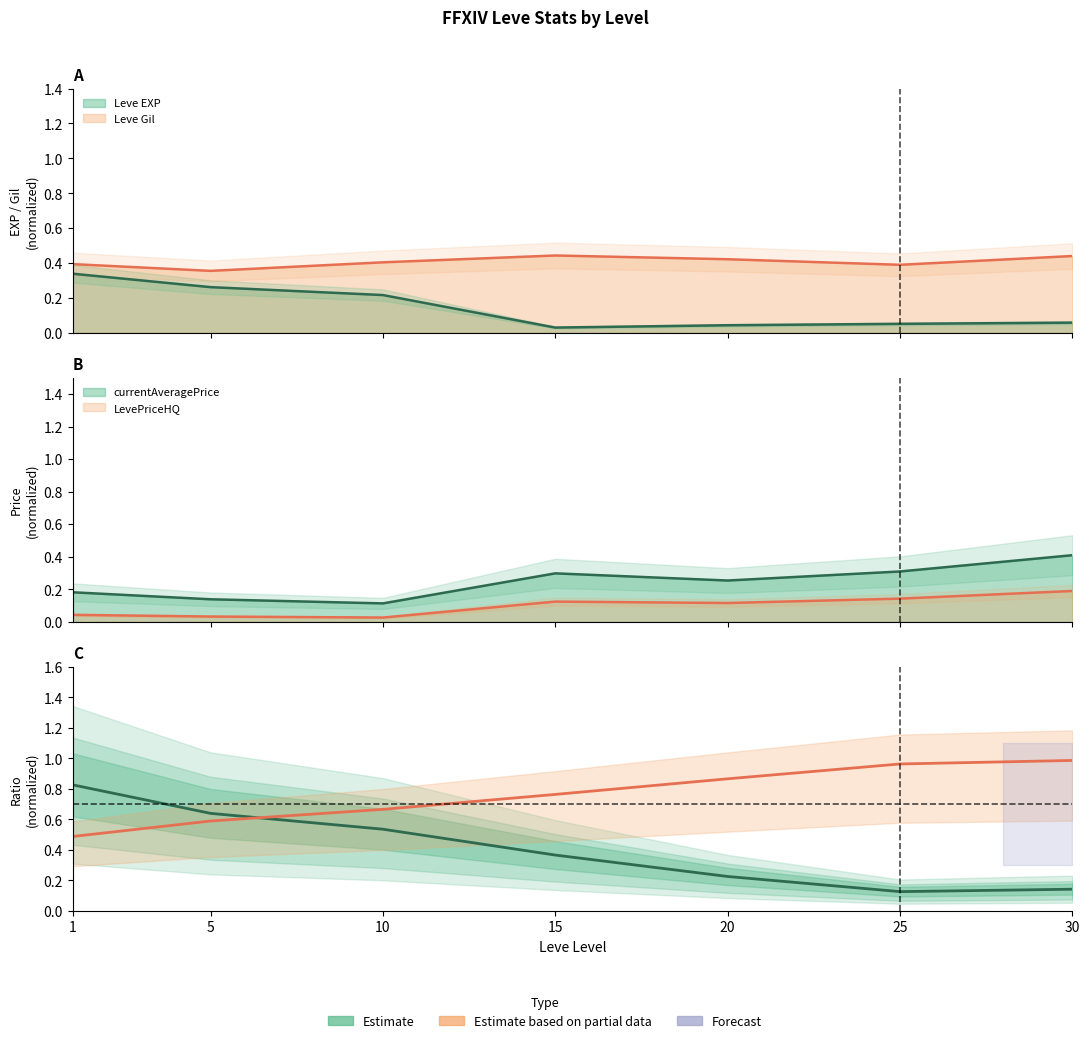

At which category does the data reach its first local valley?

25